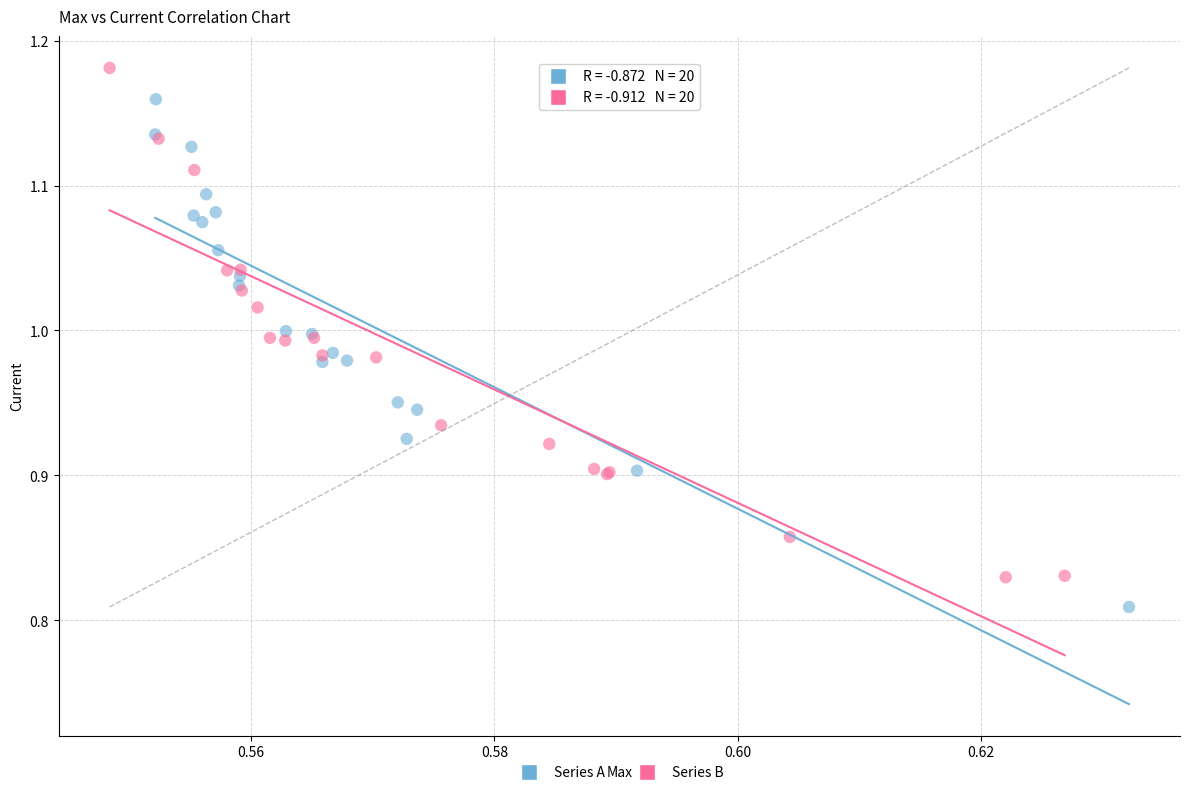

Which series contains the lowest Y value?

Series A